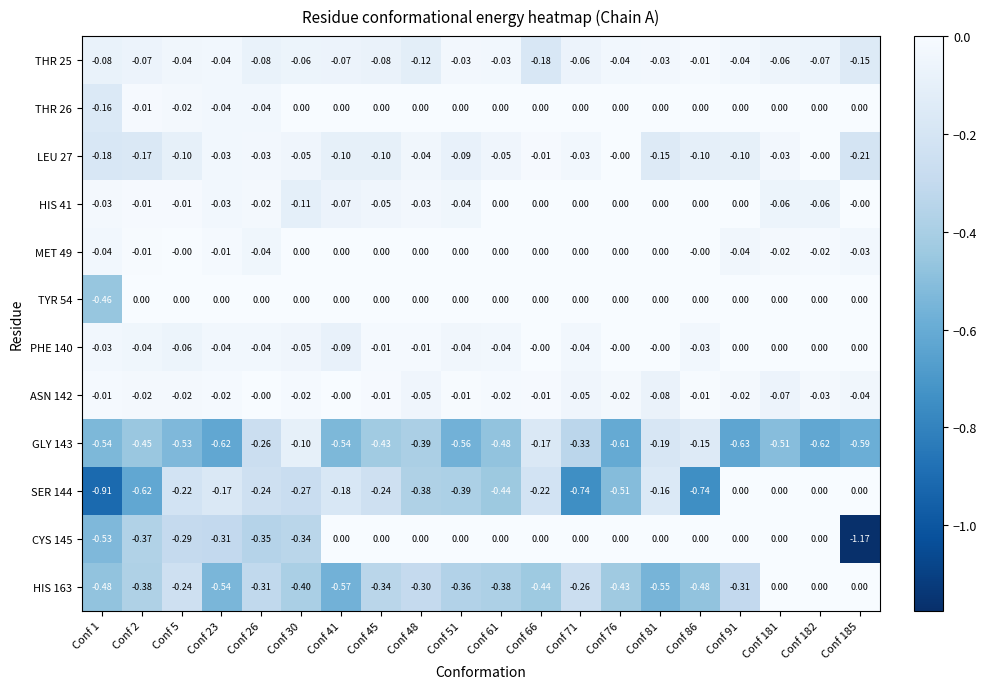

Is the value of PHE 140 at Conf 45 greater than the value of HIS 163 at Conf 181?

No